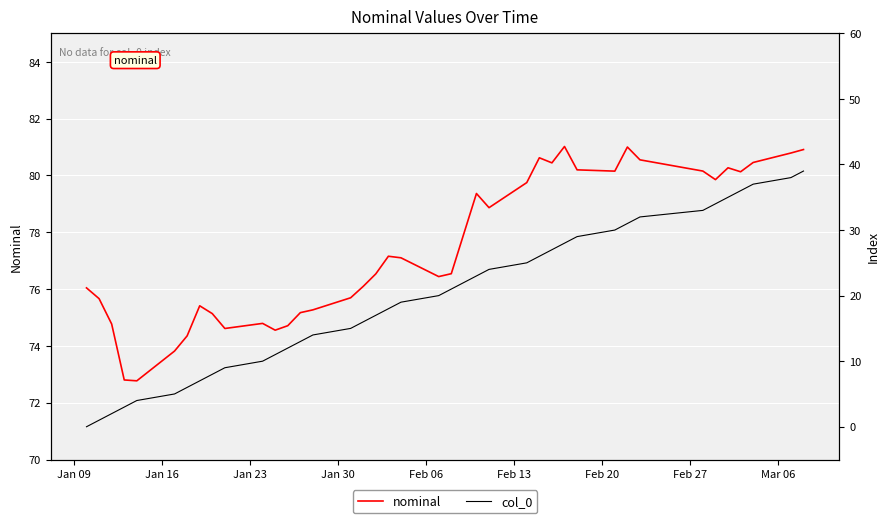

Which series has the widest spread of values?

col_0